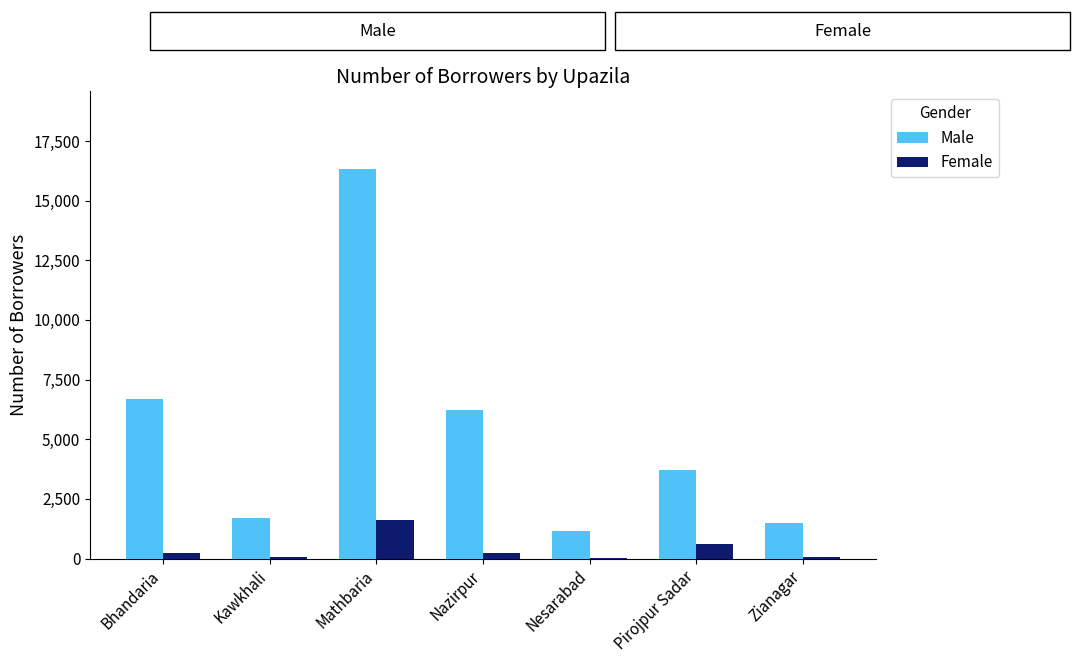

Is the value of Male at Pirojpur Sadar greater than the value of Female at Nazirpur?

Yes